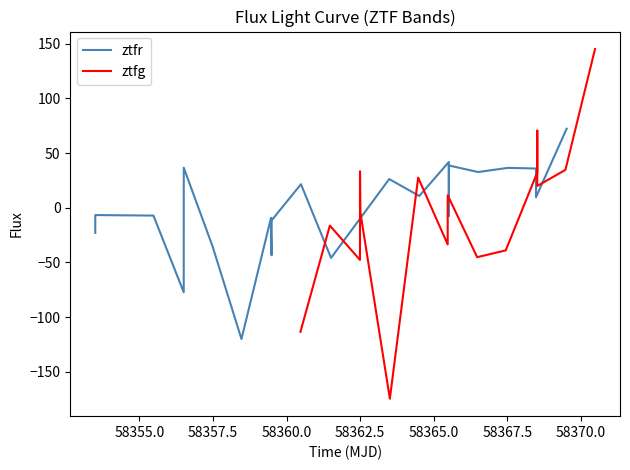

Which series has the largest range (max minus min)?

ztfg_flux